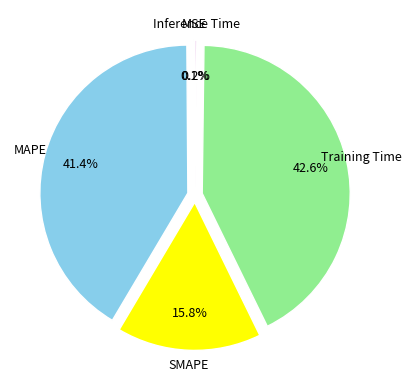

Between MAPE and SMAPE, which is larger?

MAPE